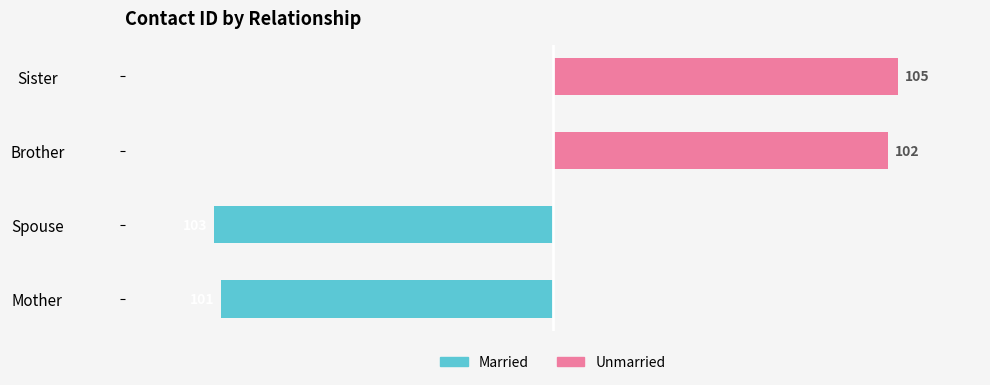

Read the Married value at Spouse, to the nearest 5.

-105